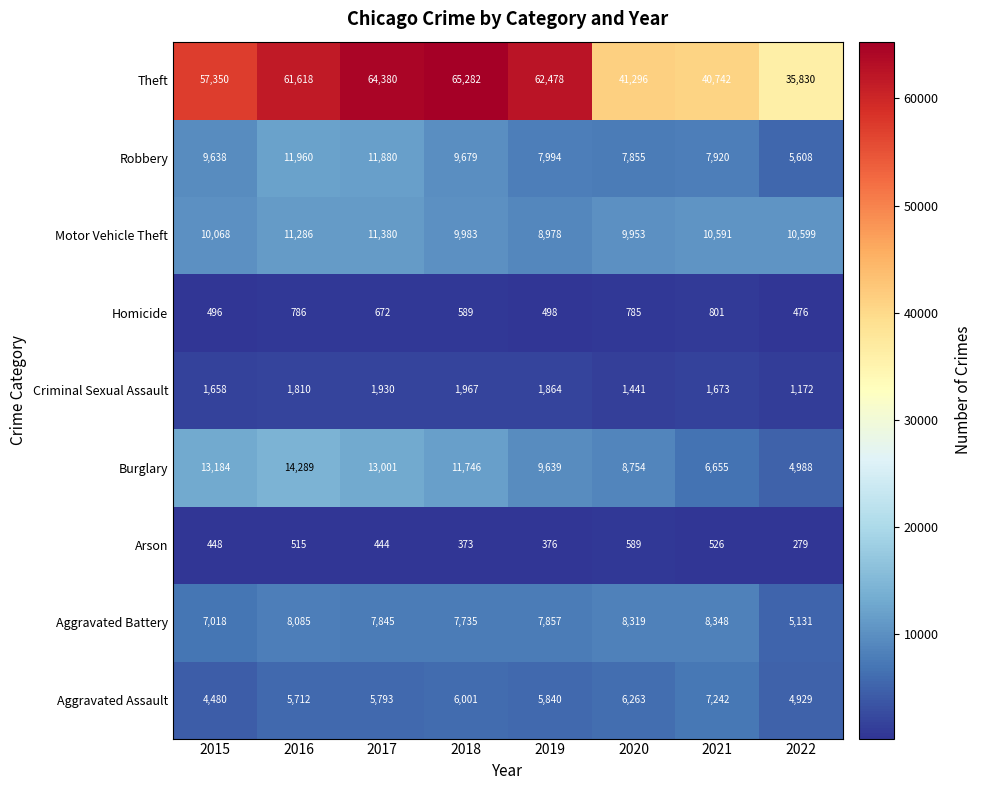

What is the minimum value shown in the chart?

279